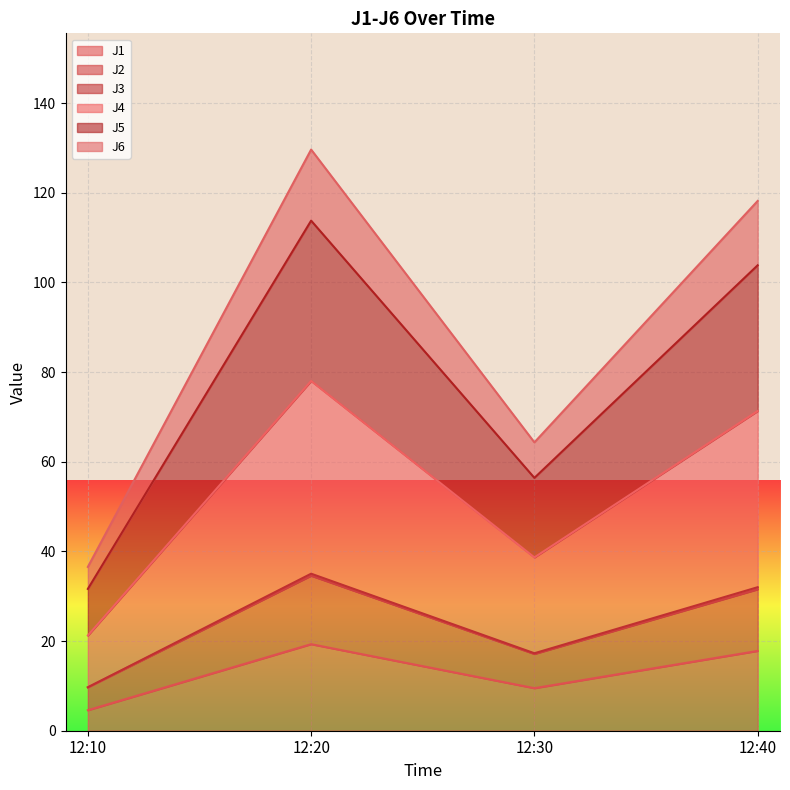

What is the highest value of the J1 series?

19.3